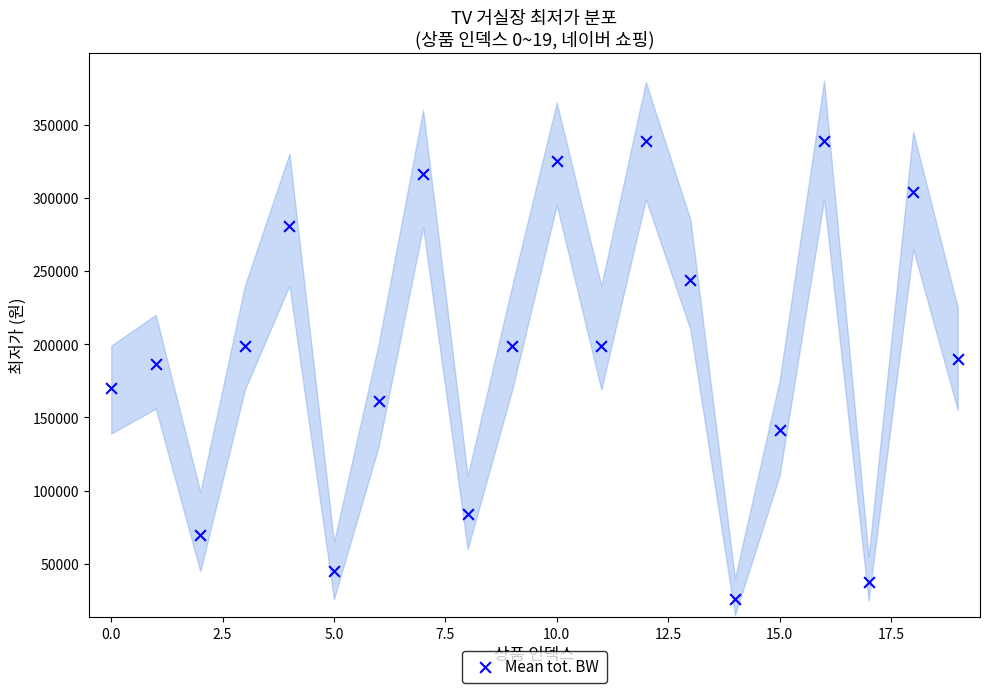

What is the range of Y values (max minus min)?

313100